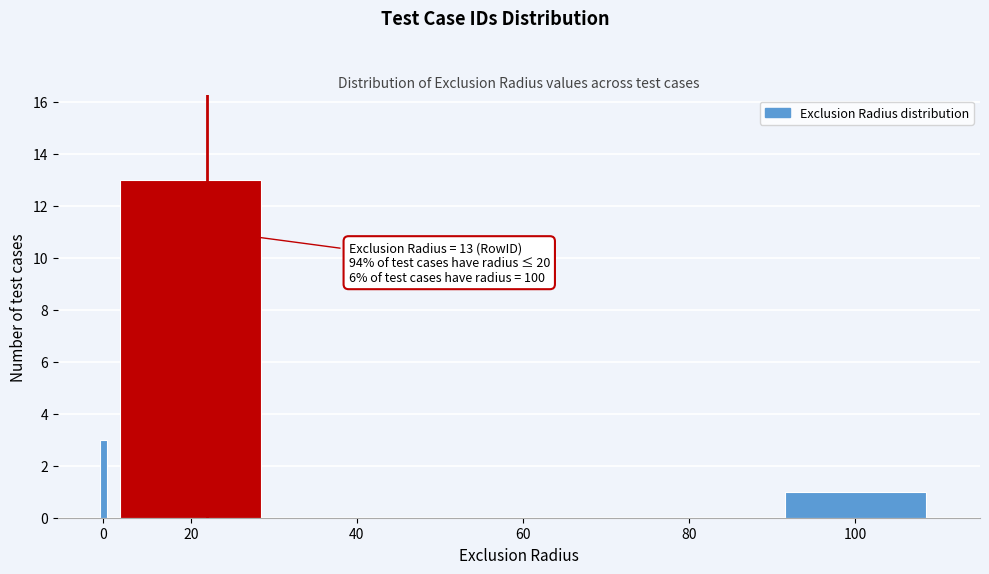

Reading left to right, extract all data points from this chart.

0=3	20=13	40=0	60=0	80=0	100=1